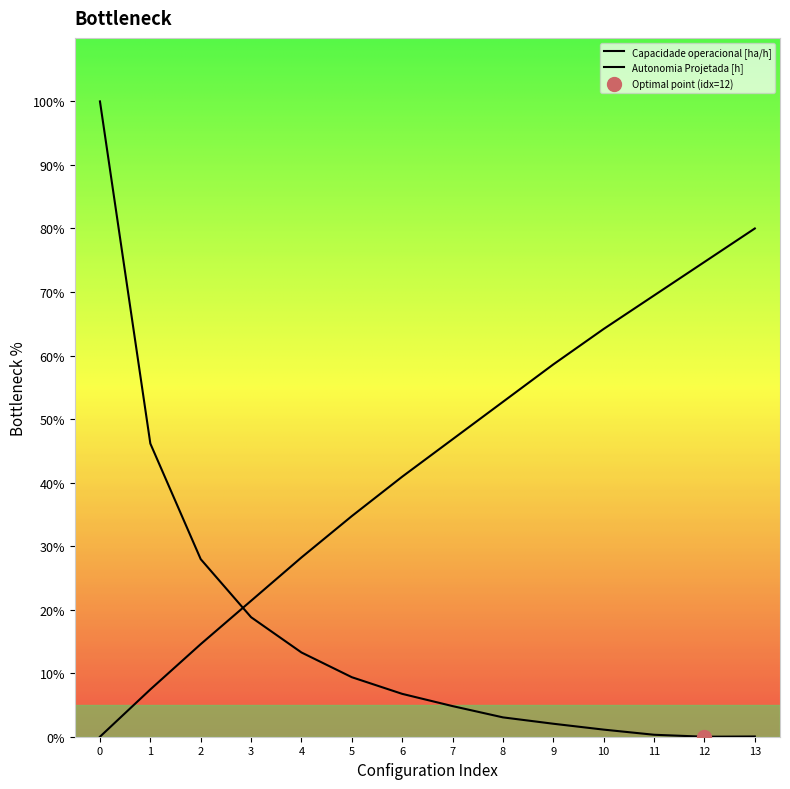

Count the number of data series in this chart.

2